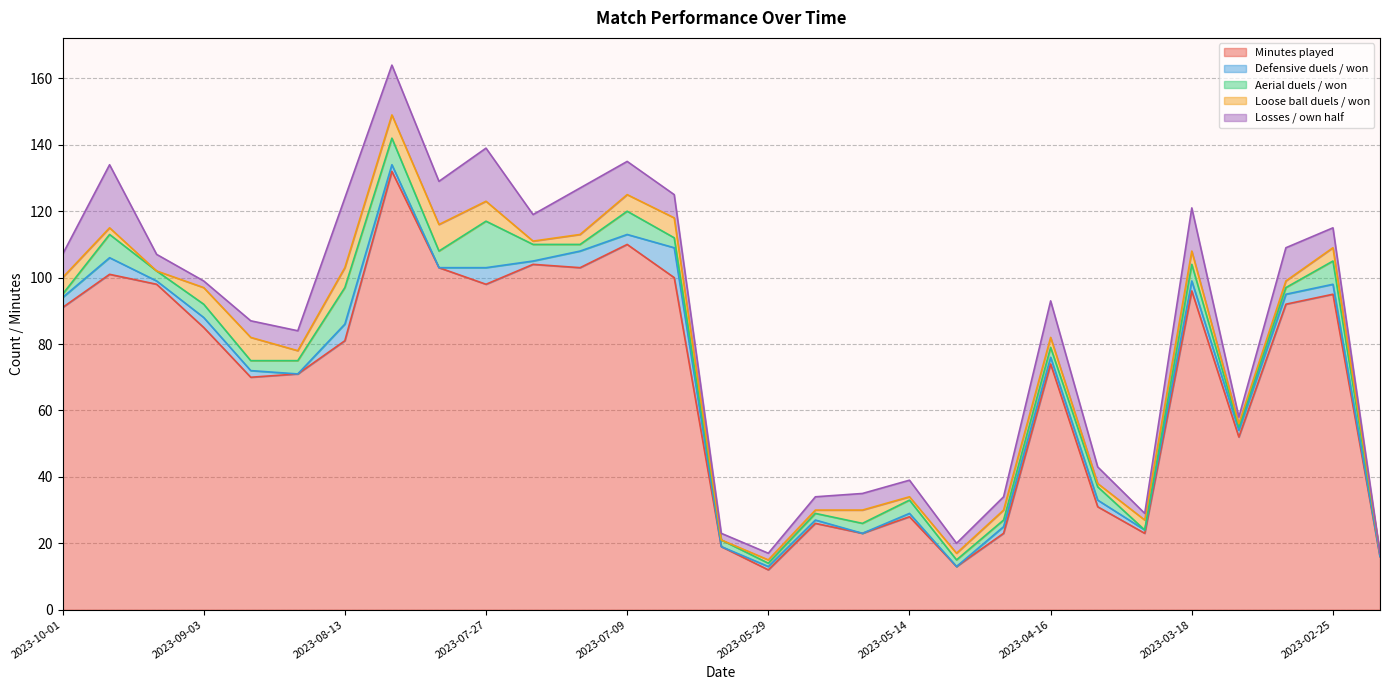

What is the label of the 16th point from the left?

2023-05-29